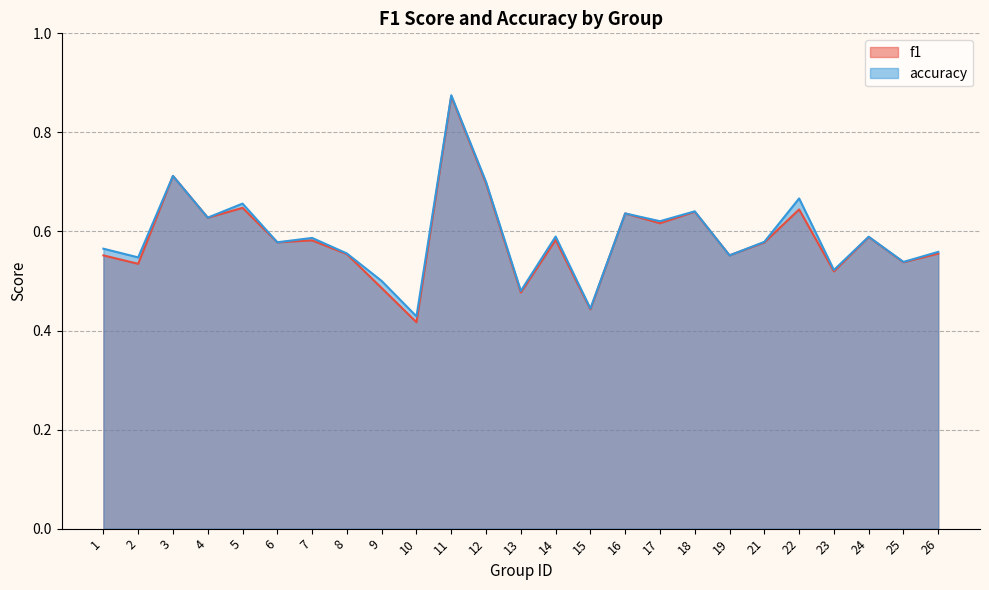

In f1, how many points are lower than both neighbors (excluding endpoints)?

10